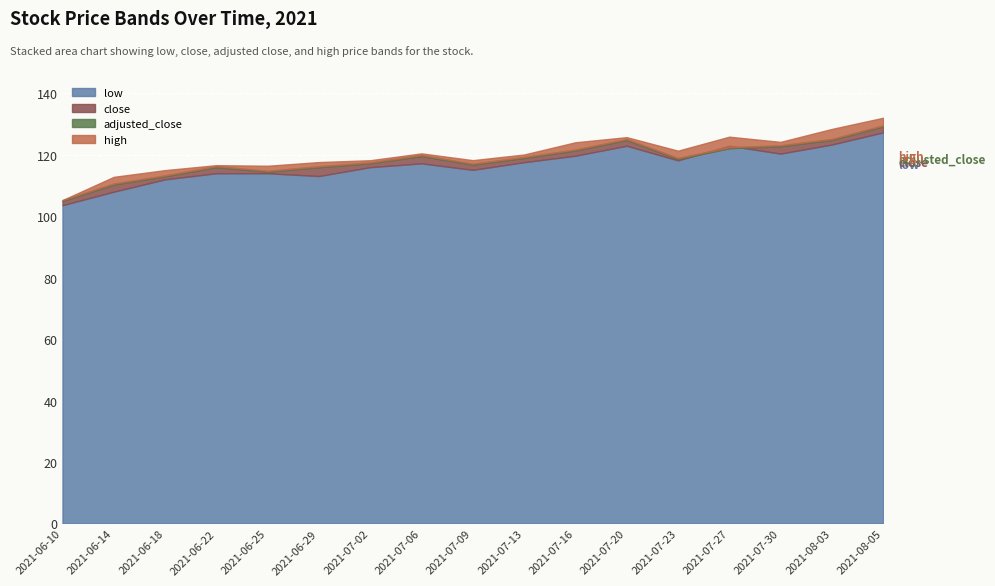

At which category does high reach its first local peak?

2021-06-22